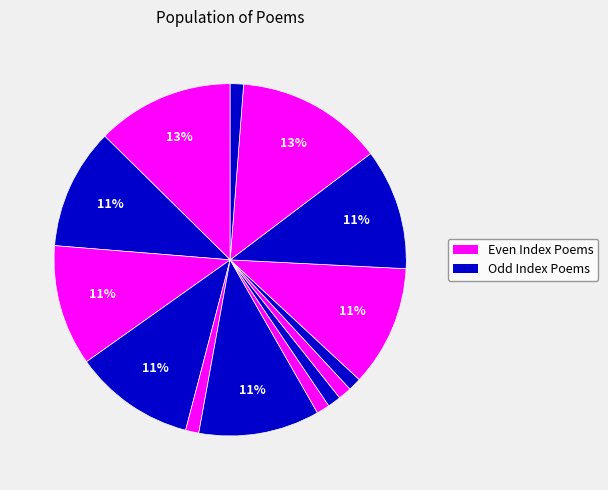

How many slices are in this pie chart?

14